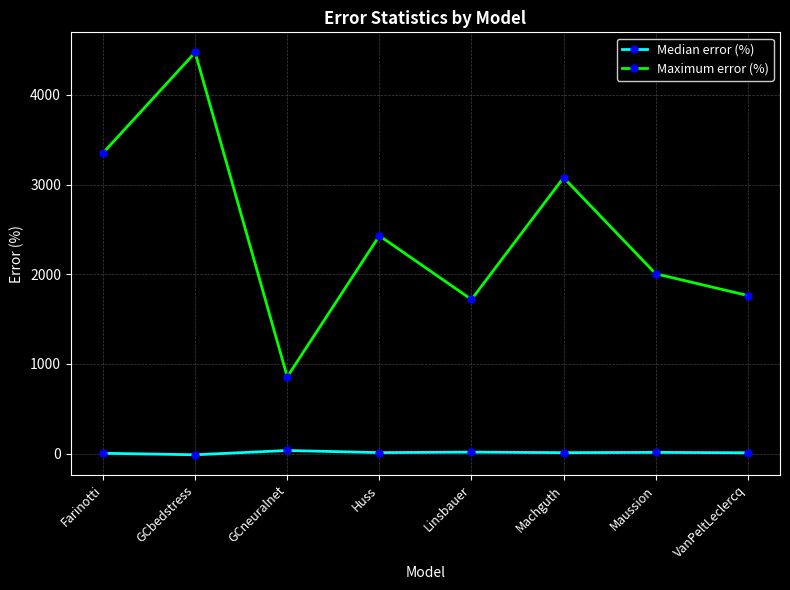

What is the sum of the Maximum error (%) values at GCneuralnet and Linsbauer?

2574.9